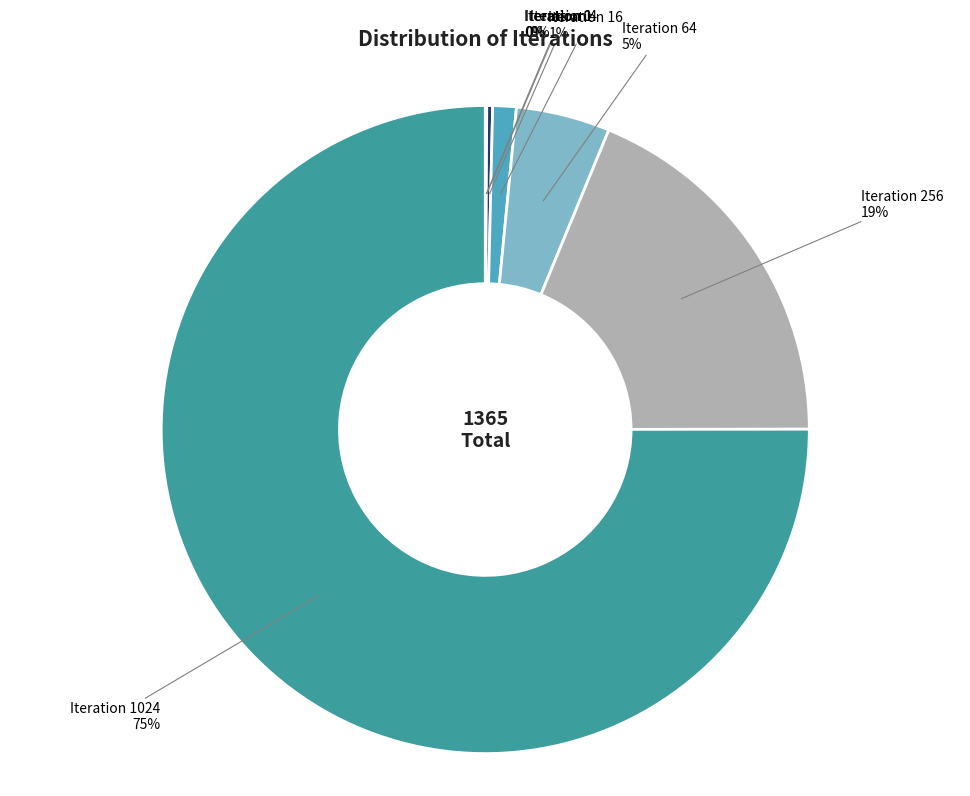

Which slice represents more than half of the pie?

Iteration 1024